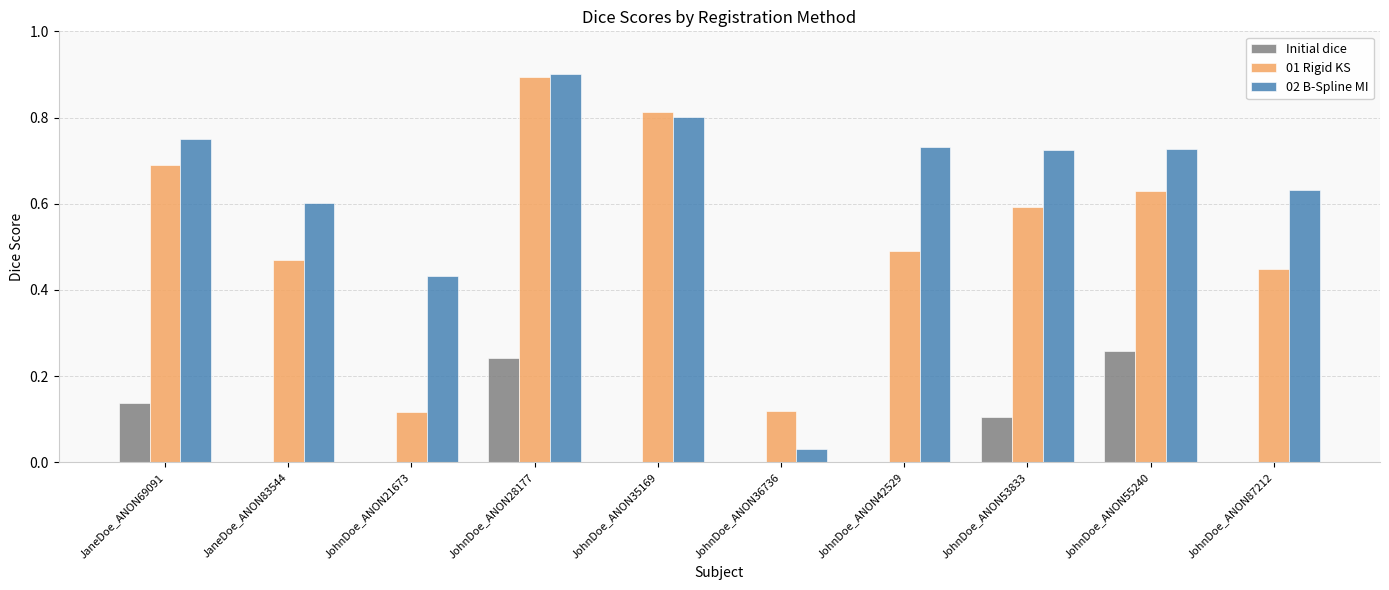

Is it true that Initial dice equals 0.1 at JohnDoe_ANON35169?

False